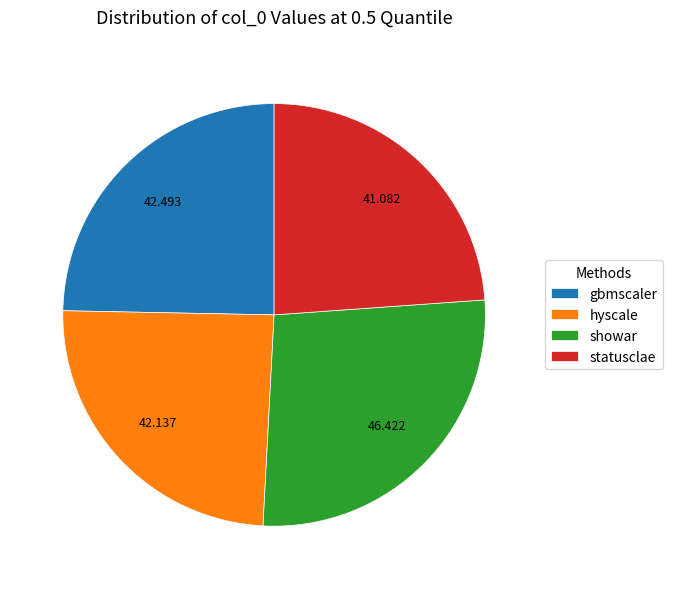

True or false: statusclae accounts for 24% of the total.

True